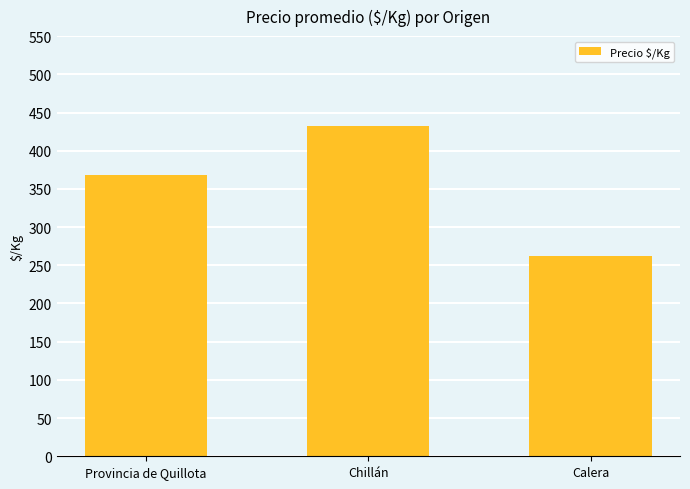

What is the difference between the second highest and minimum values?

105.6